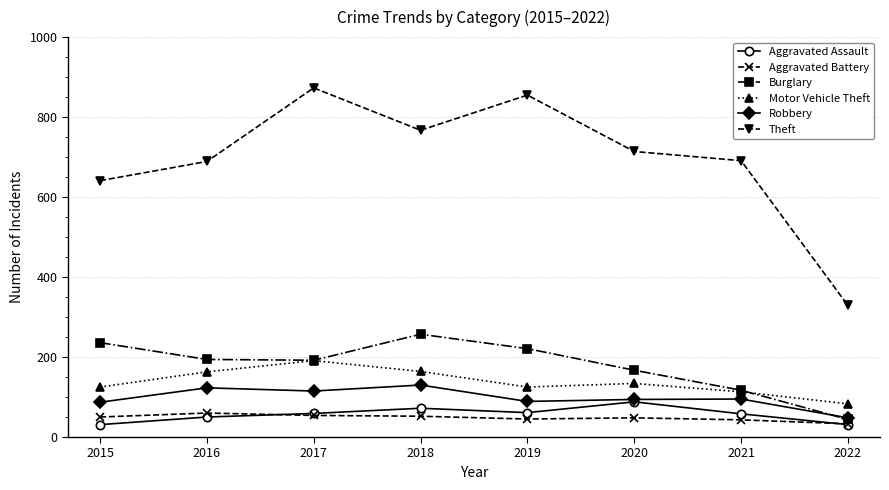

What is the spread (max minus min) of values at 2019?

810